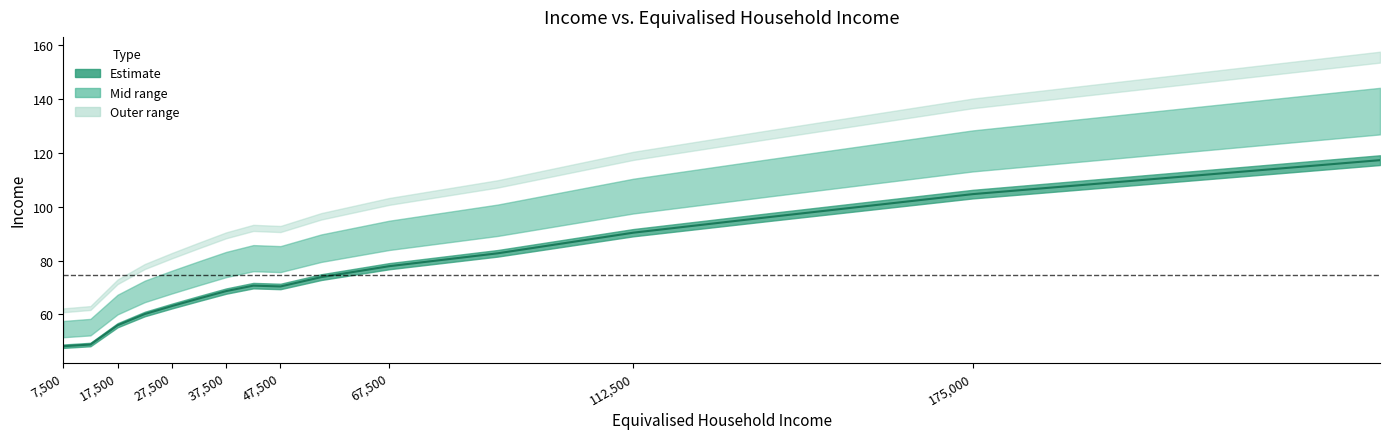

What is the label of the 14th point from the right?

17,500